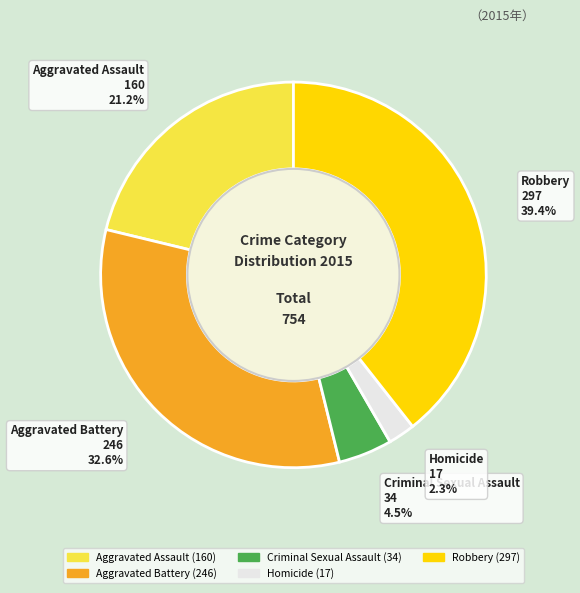

To the nearest percent, what is the combined percentage of Criminal Sexual Assault and Aggravated Battery?

37%